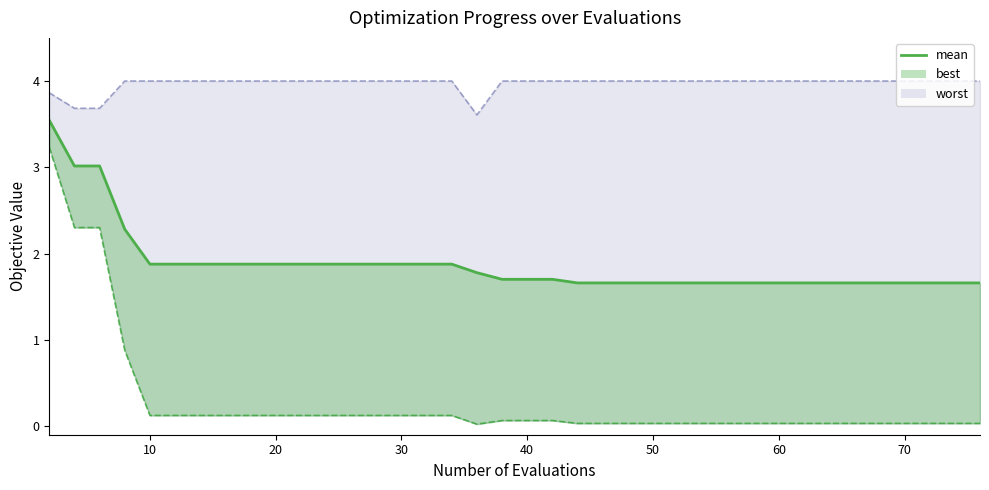

What is the minimum value shown in the chart?

1.7